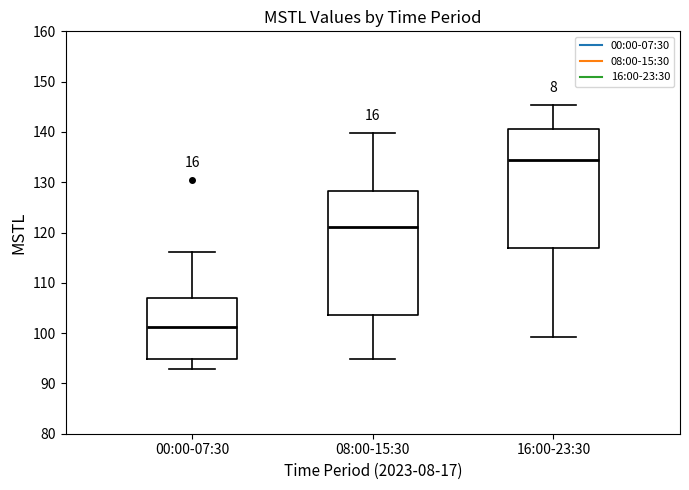

Reading left to right, transcribe this box plot: for each box, give where its median line is, the range the box spans, and where its two whiskers end, as read against the y-axis. The values are not printed on the chart, so give them approximately, as read against the axis.

00:00-07:30: median 101, box 95 to 107, whiskers 93 to 116
08:00-15:30: median 121, box 104 to 128, whiskers 95 to 140
16:00-23:30: median 134, box 117 to 141, whiskers 99 to 145